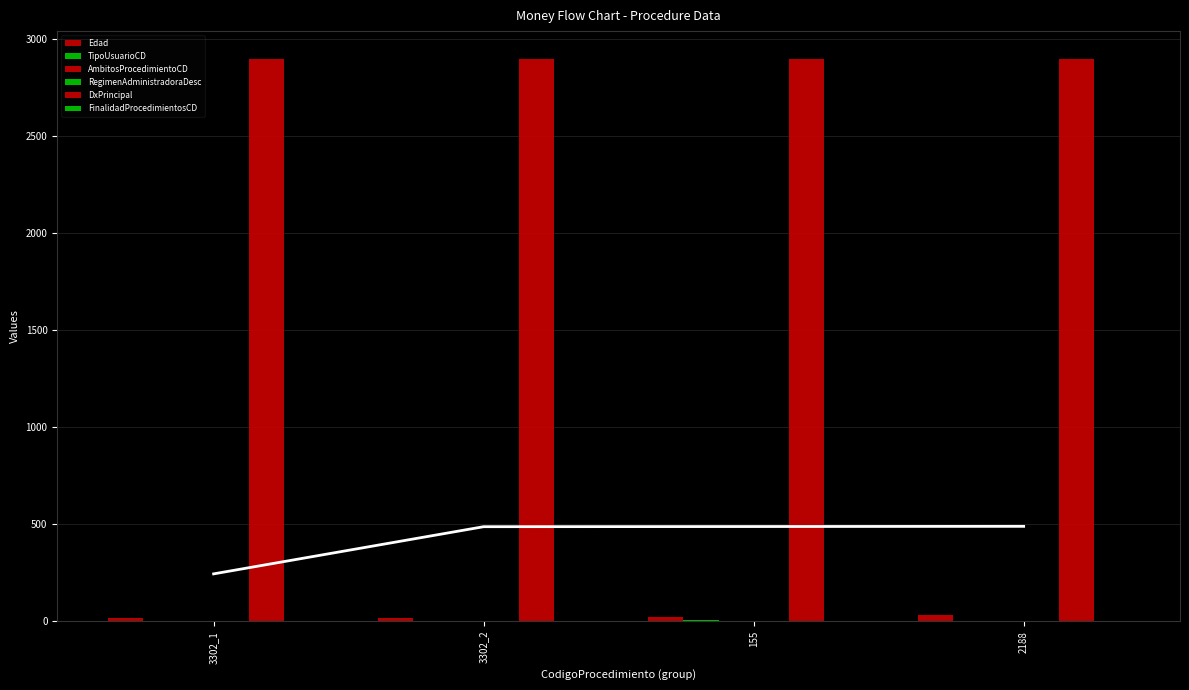

At which label is TipoUsuarioCD closest to 3?

3302_1